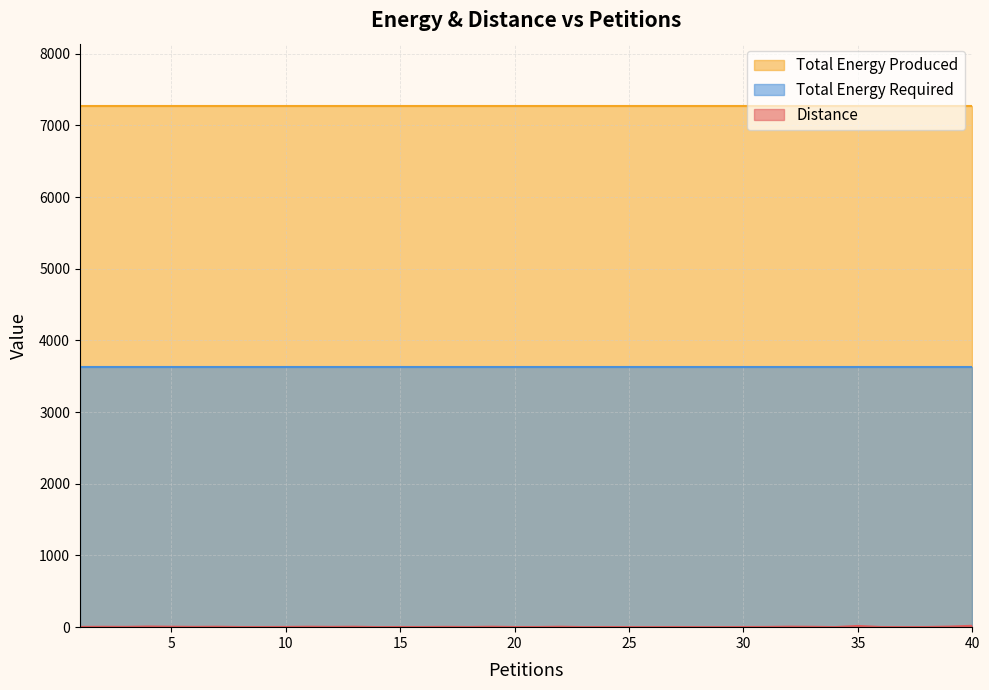

True or false: Total Energy Produced has more than 0 points higher than both neighbors.

False